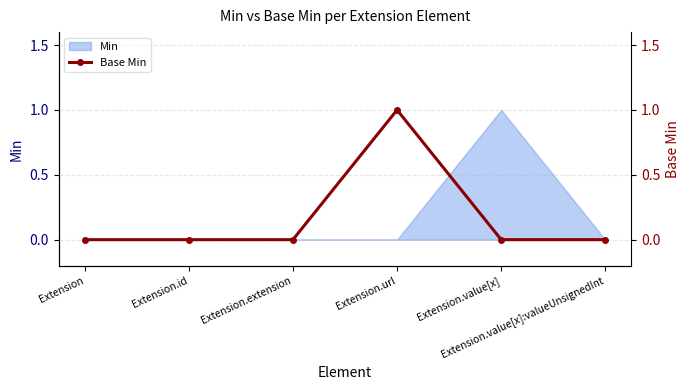

Where is the data nearest to the value 0?

Extension